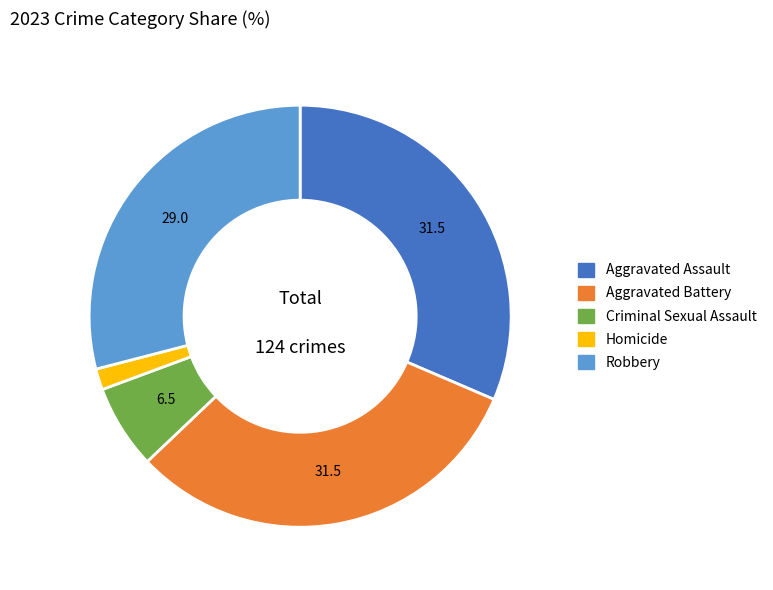

Does Robbery represent more than half of the total?

No